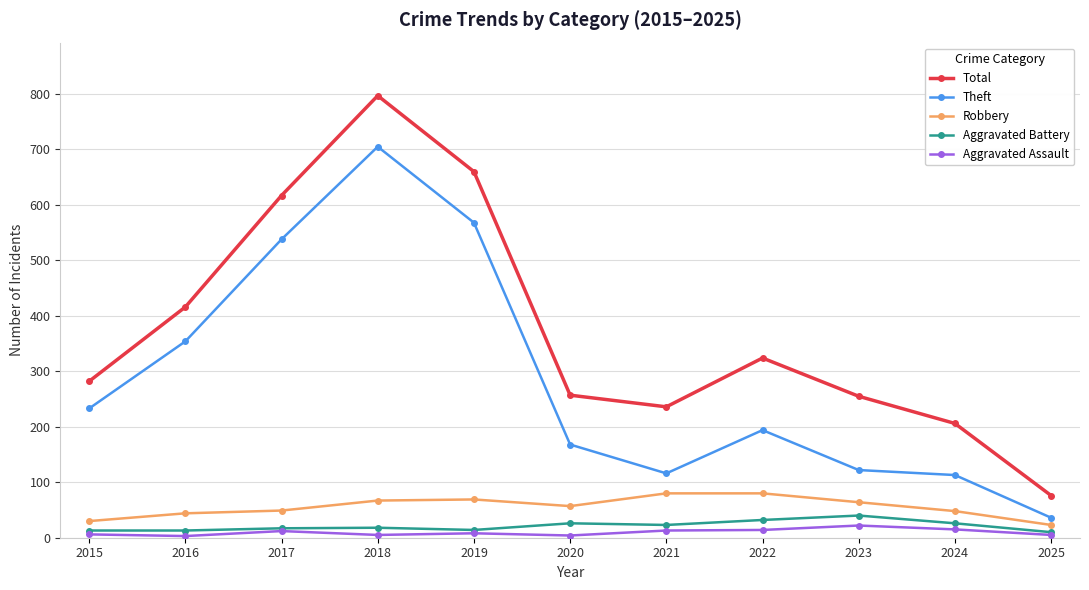

Which series changed the most between 2017 and 2020?

Theft